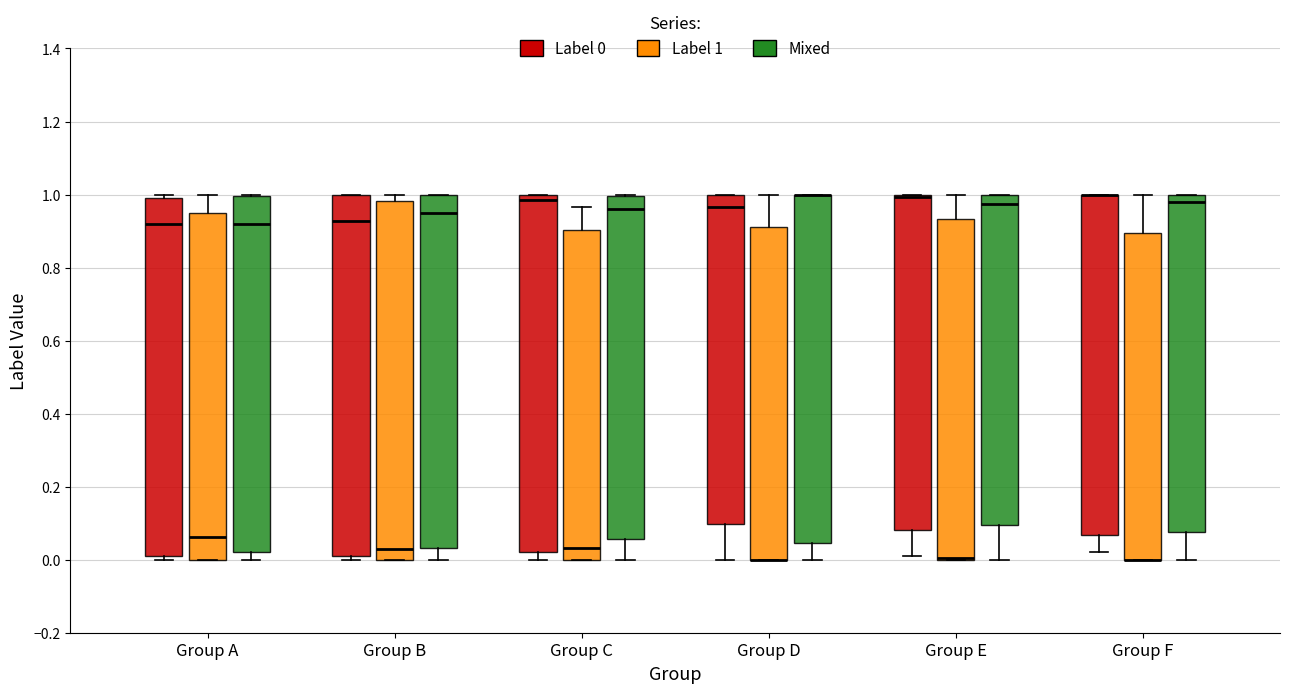

Reading left to right, read every box against the y-axis: the position of its median line, the range the box covers, and the ends of its whiskers. The values are not printed on the chart, so give them approximately, as read against the axis.

Group A (Label 0): median 0.92, box 0.02 to 1.00, whiskers 0.00 to 1.00 (just above the box's upper edge)
Group A (Label 1): median 0.06, box 0.00 to 0.94, whiskers 0.00 to 1.00
Group A (Mixed): median 0.92, box 0.02 to 1.00, whiskers 0.00 to 1.00
Group B (Label 0): median 0.92, box 0.02 to 1.00, whiskers 0.00 to 1.00
Group B (Label 1): median 0.02, box 0.00 to 0.98, whiskers 0.00 to 1.00
Group B (Mixed): median 0.94, box 0.04 to 1.00, whiskers 0.00 to 1.00
Group C (Label 0): median 0.98, box 0.02 to 1.00, whiskers 0.00 to 1.00
Group C (Label 1): median 0.04, box 0.00 to 0.90, whiskers 0.00 to 0.96
Group C (Mixed): median 0.96, box 0.06 to 1.00, whiskers 0.00 to 1.00
Group D (Label 0): median 0.96, box 0.10 to 1.00, whiskers 0.00 to 1.00
Group D (Label 1): median 0.00 (drawn on the box's lower edge), box 0.00 to 0.92, whiskers 0.00 to 1.00
Group D (Mixed): median 1.00 (drawn on the box's upper edge), box 0.04 to 1.00, whiskers 0.00 to 1.00
Group E (Label 0): median 1.00 (just below the box's upper edge), box 0.08 to 1.00, whiskers 0.00 to 1.00
Group E (Label 1): median 0.00 (drawn on the box's lower edge), box 0.00 to 0.94, whiskers 0.00 to 1.00
Group E (Mixed): median 0.98, box 0.10 to 1.00, whiskers 0.00 to 1.00
Group F (Label 0): median 1.00 (drawn on the box's upper edge), box 0.06 to 1.00, whiskers 0.02 to 1.00
Group F (Label 1): median 0.00 (drawn on the box's lower edge), box 0.00 to 0.90, whiskers 0.00 to 1.00
Group F (Mixed): median 0.98, box 0.08 to 1.00, whiskers 0.00 to 1.00